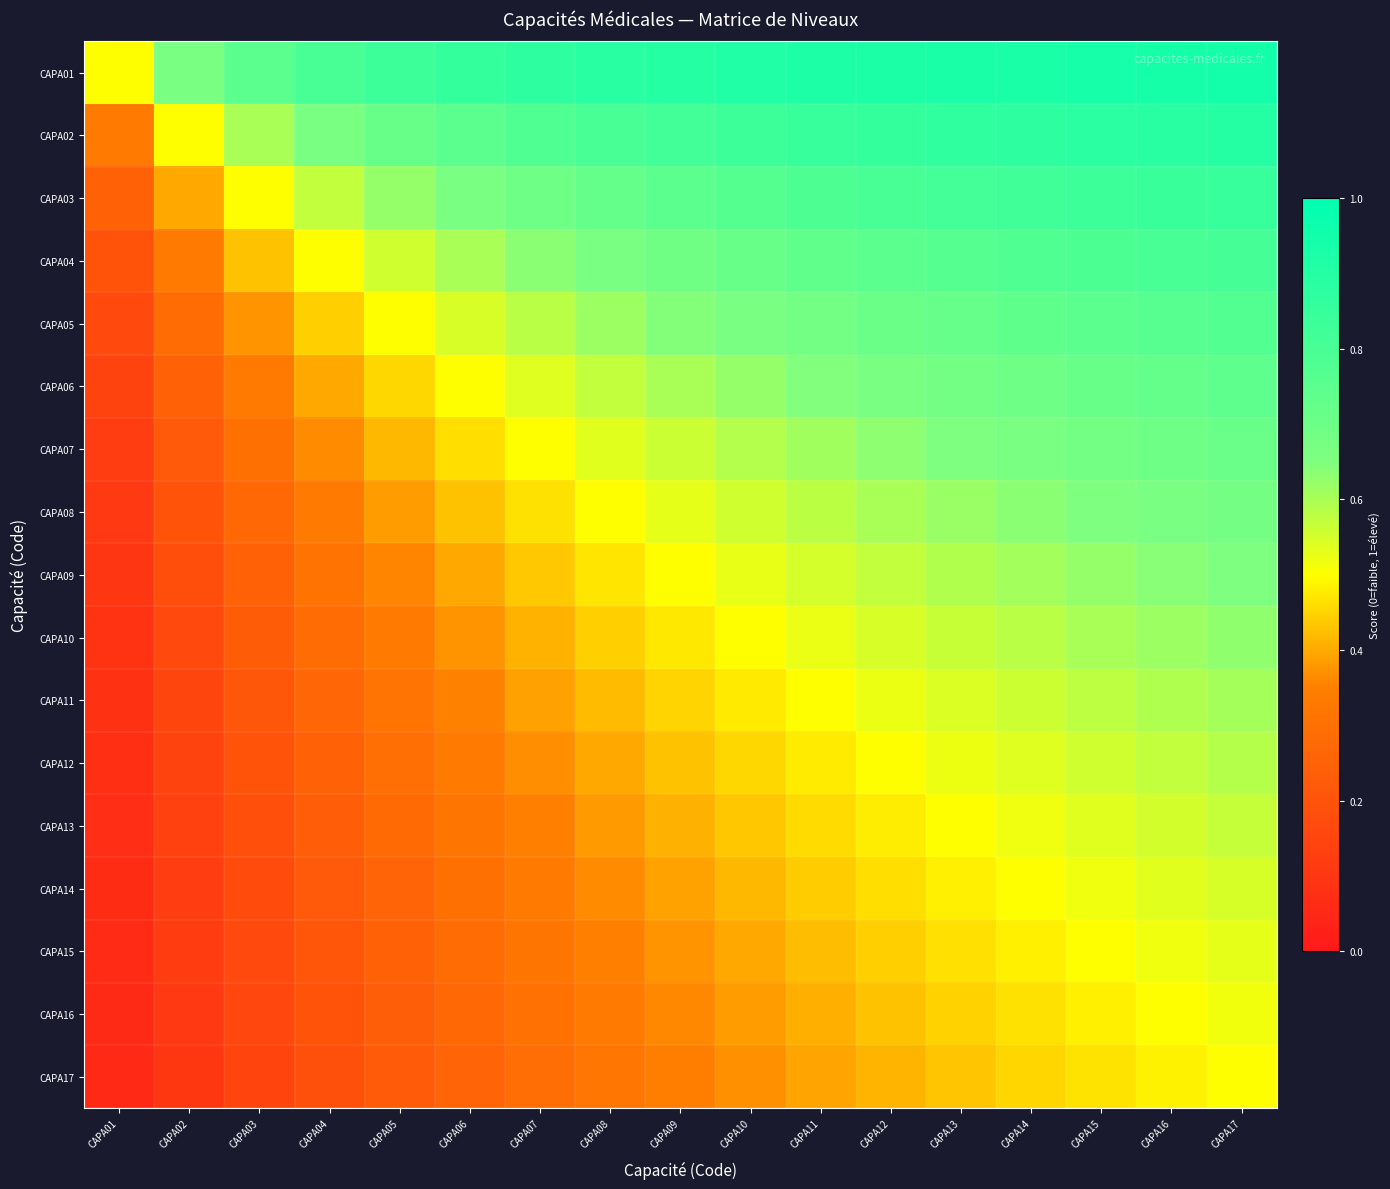

What is the maximum value shown in the chart?

0.9